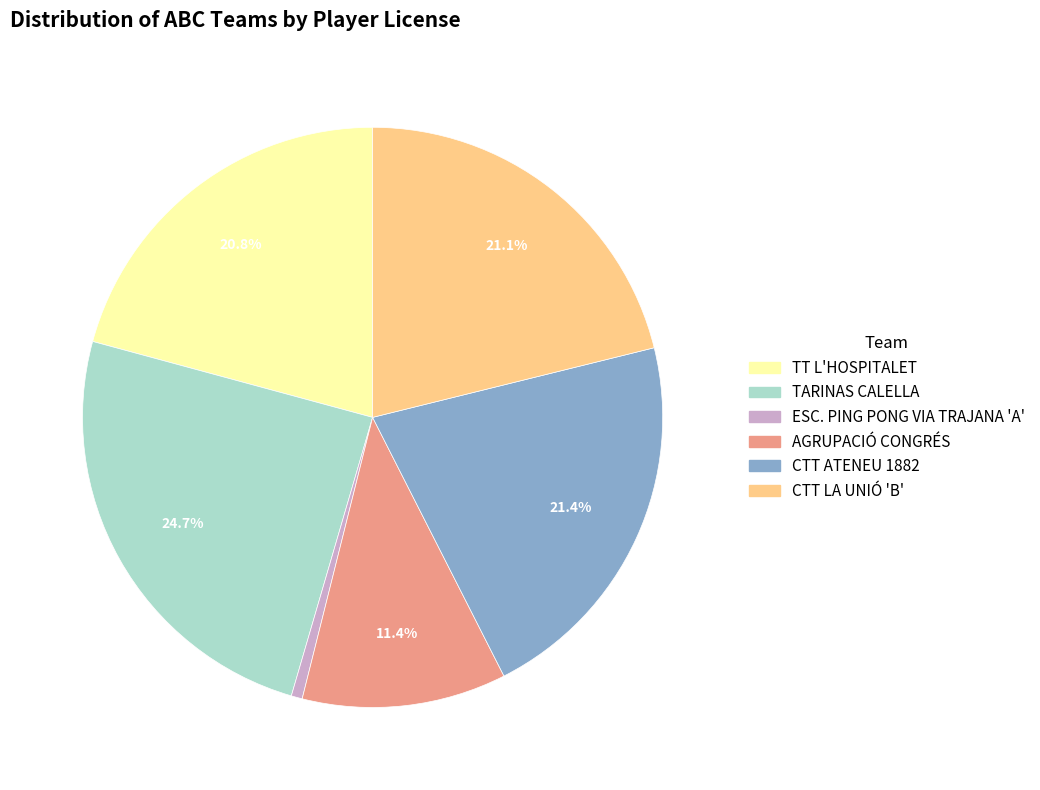

Between CTT LA UNIÓ 'B' and AGRUPACIÓ CONGRÉS, which is larger?

CTT LA UNIÓ 'B'